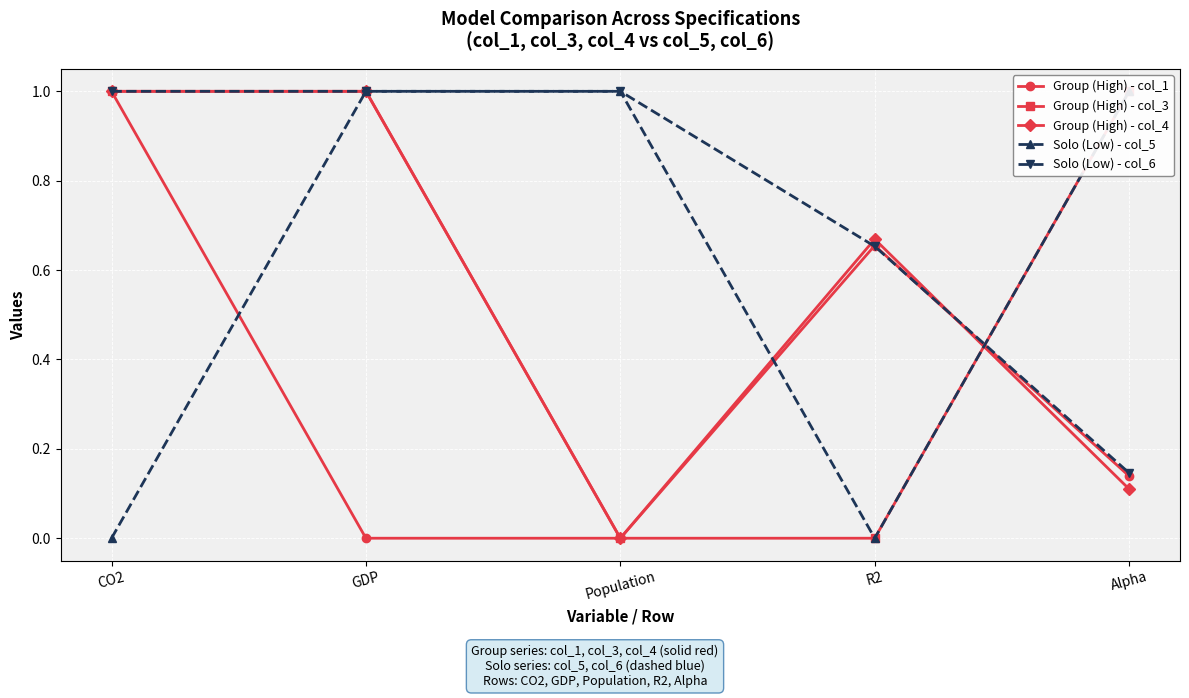

How many values in the Group (High) - col_4 series exceed 0?

4